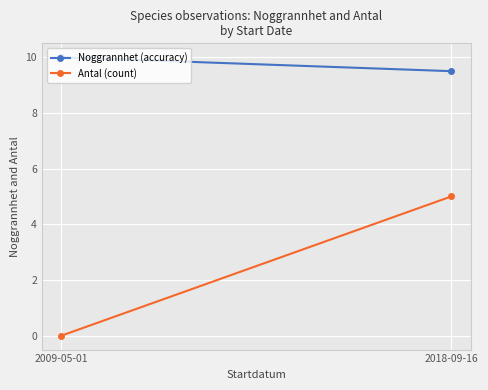

List the series in order of their overall mean, lowest first.

Antal (count), Noggrannhet (accuracy)